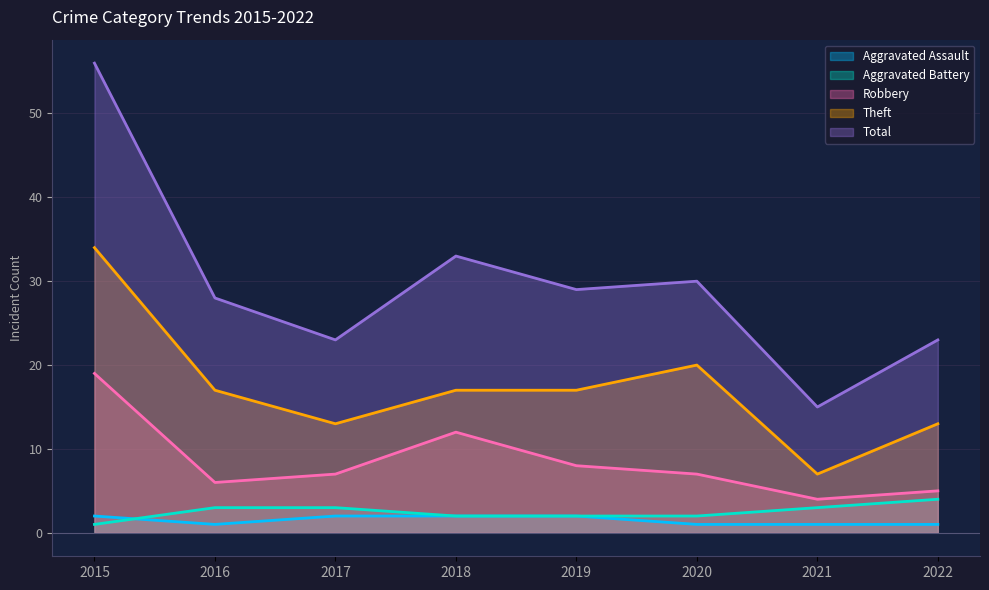

True or false: Aggravated Assault and Aggravated Battery intersect in this chart.

True